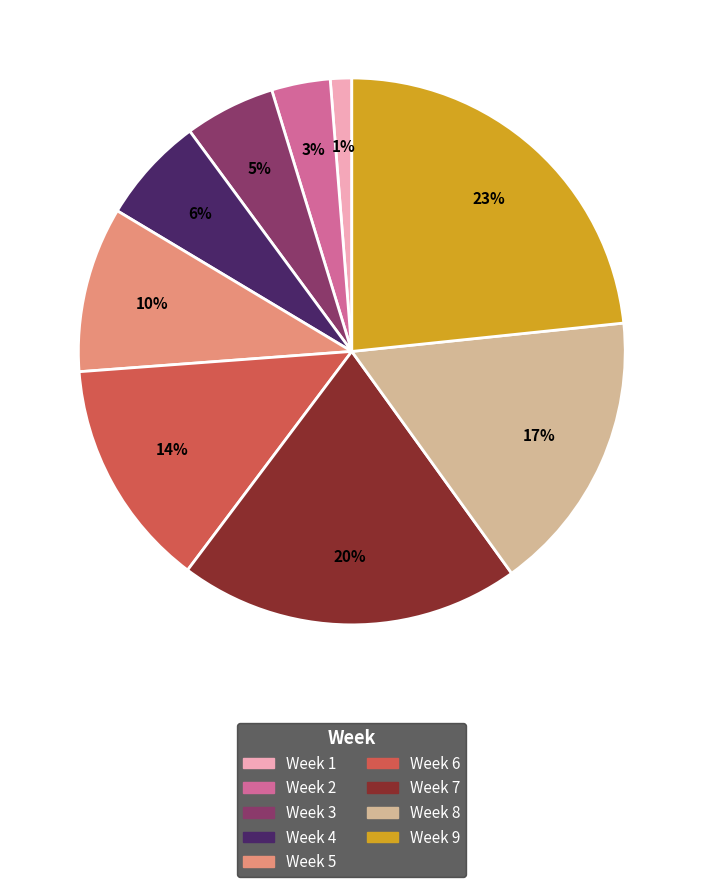

What is the smallest slice in the pie chart?

Week 1